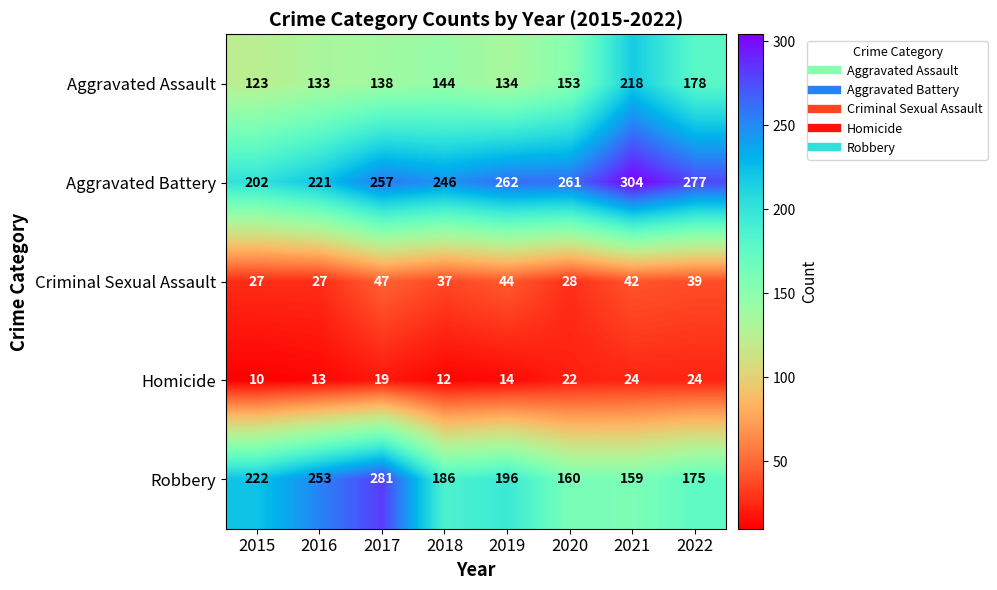

What is the difference between the highest and lowest values at 2016?

240